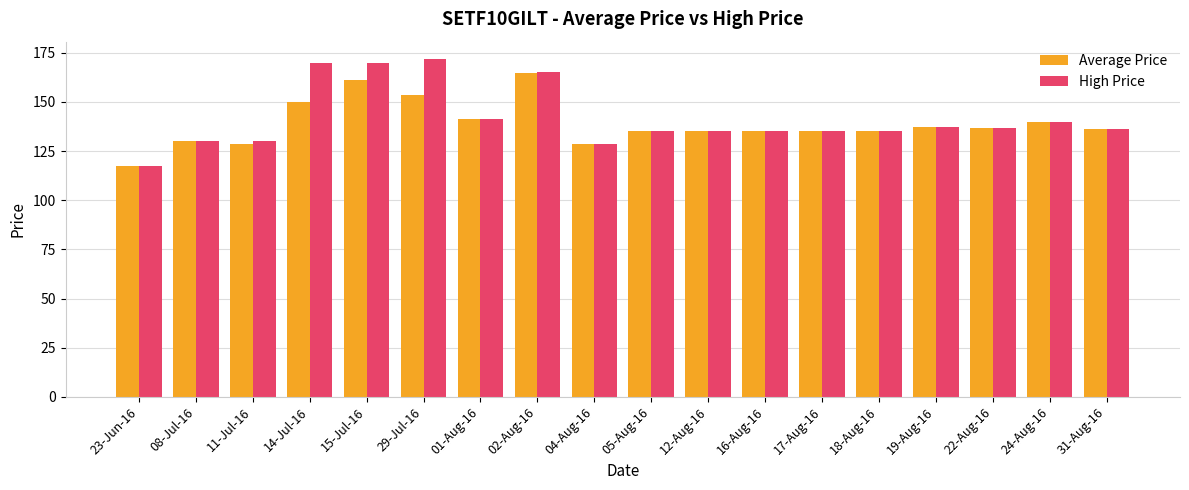

What is the smallest value displayed?

117.2